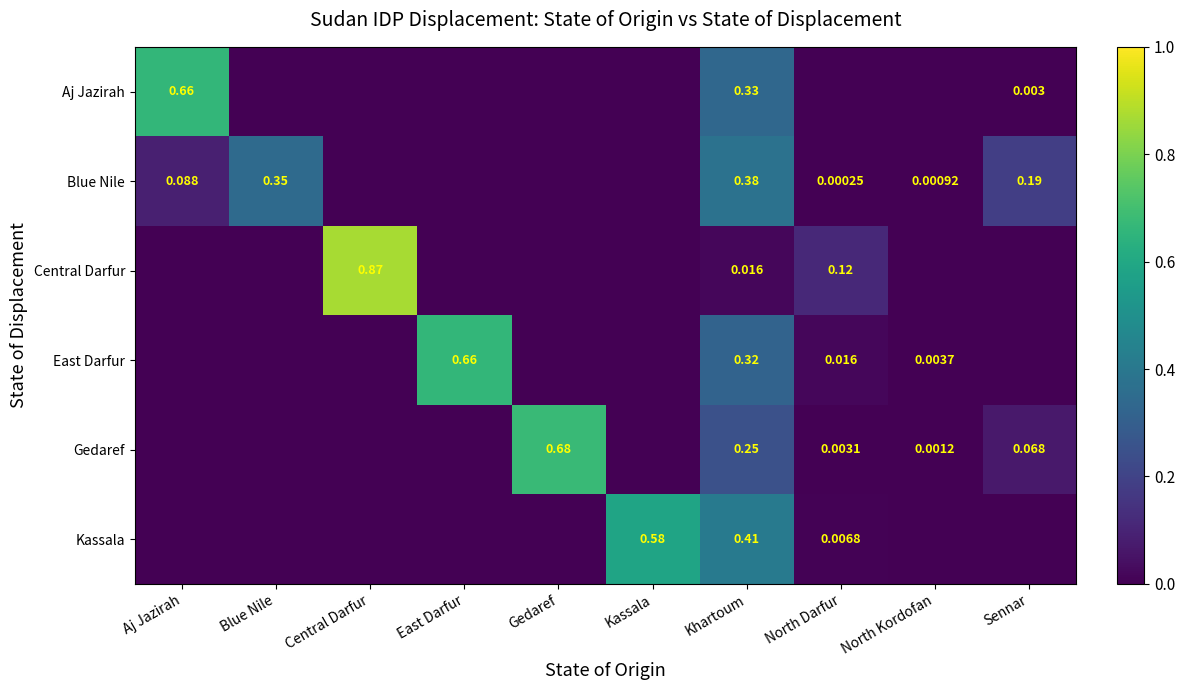

Where is Kassala nearest to the value 0?

Aj Jazirah